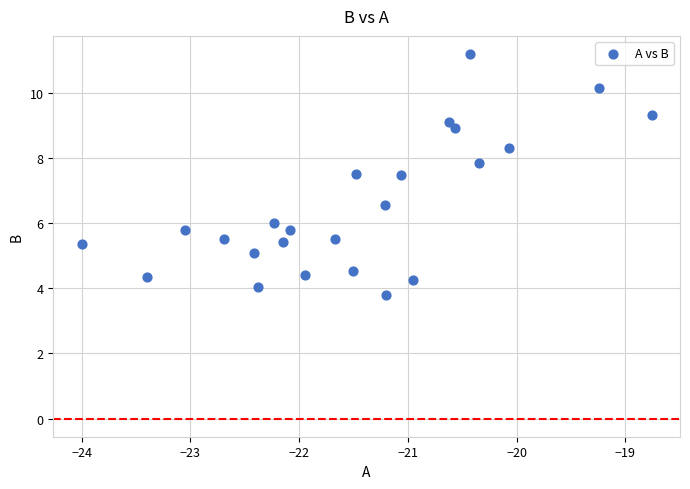

What is the range of X values (max minus min)?

5.2